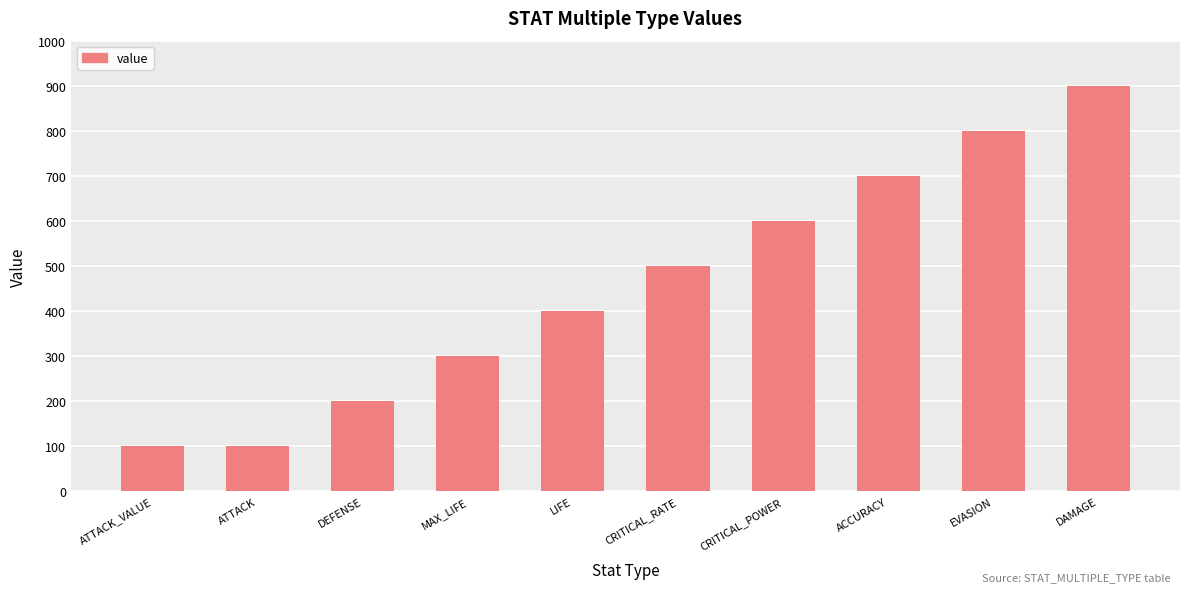

True or false: the data shows 600 at CRITICAL_POWER.

True